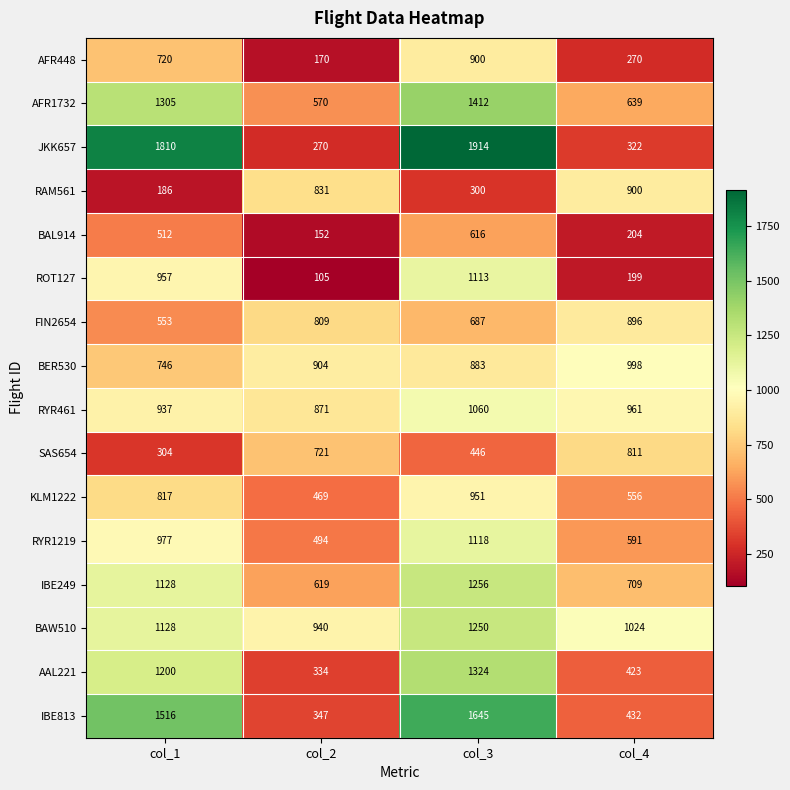

The value of RYR1219 at col_3 is 1118. True or false?

True